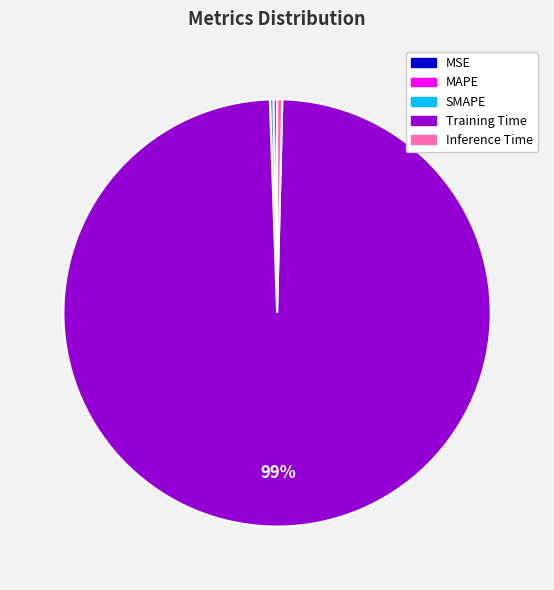

Does any single category account for the majority?

Yes